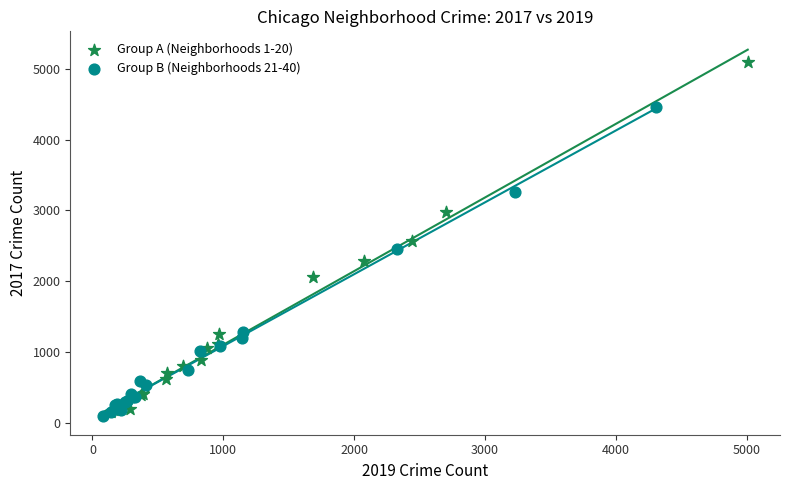

Which series contains the highest Y value?

Group A (Neighborhoods 1-20)